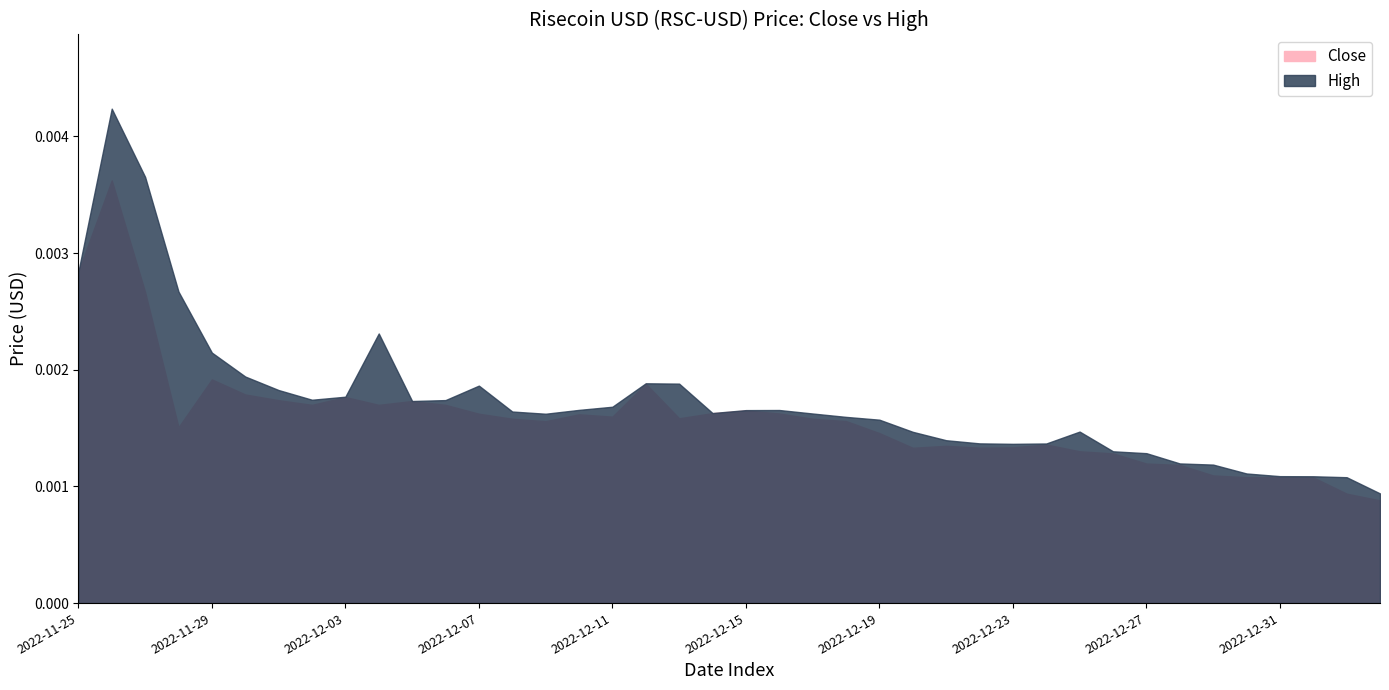

Is the value of Close at 2023-01-01 greater than the value of High at 2022-12-29?

No